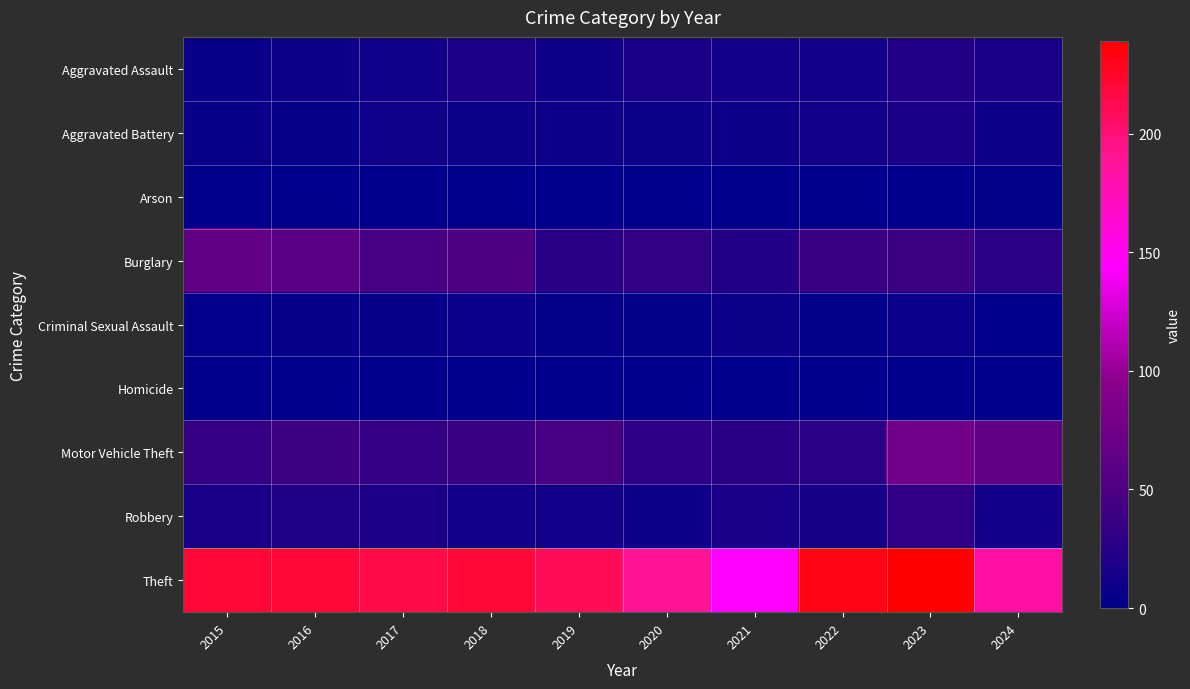

Which series changed the most between 2019 and 2022?

Theft